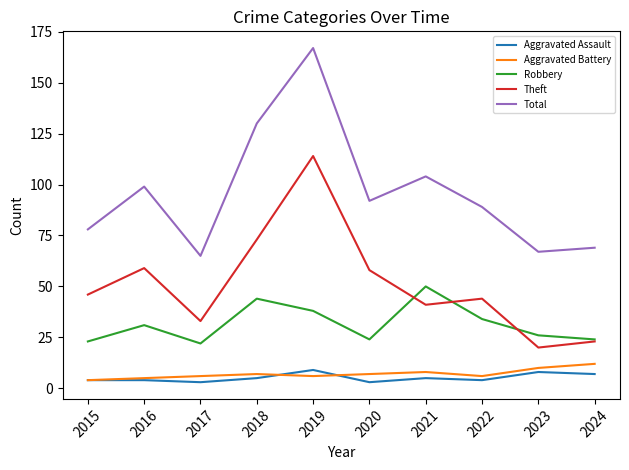

At how many categories does at least one series exceed 114?

2